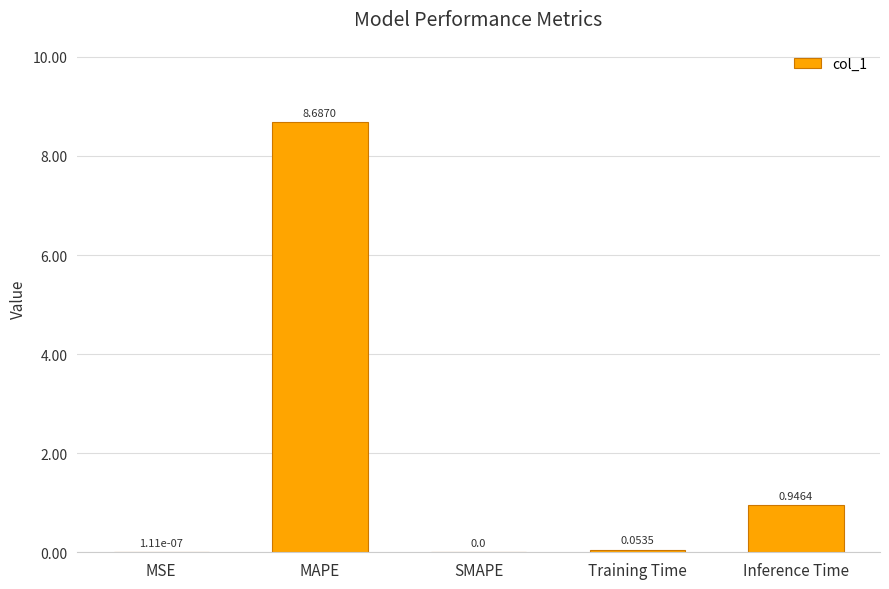

Are the bars horizontal?

No